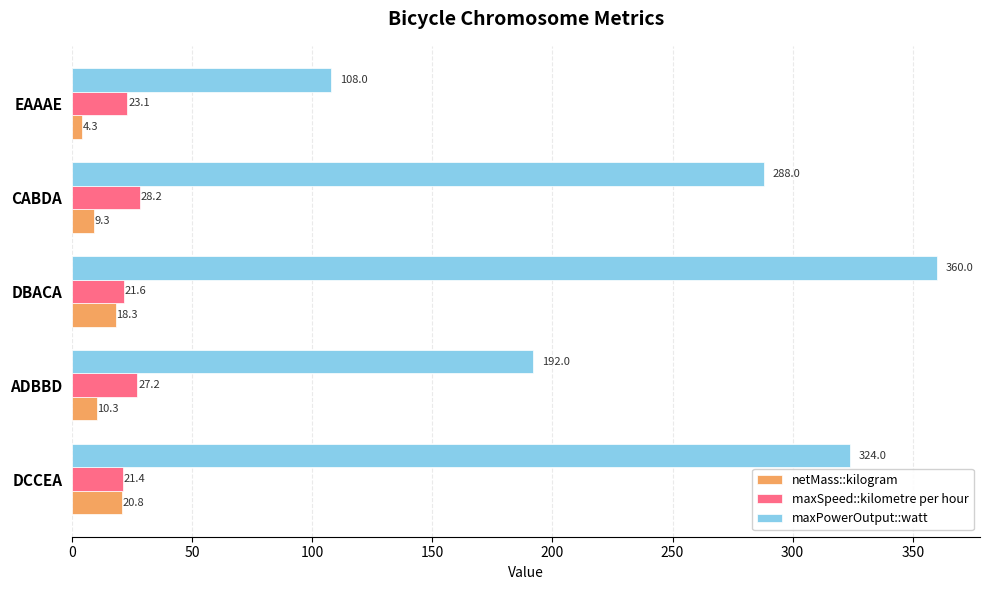

What is the difference between the maximum and minimum values in the maxPowerOutput::watt series?

252.0